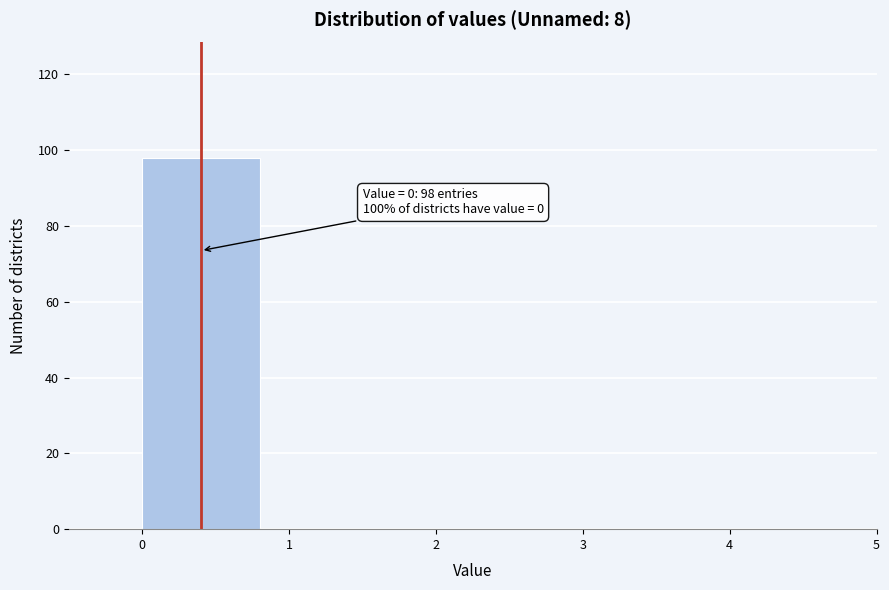

Over which range of the x-axis is the bar tallest?

0 to 1